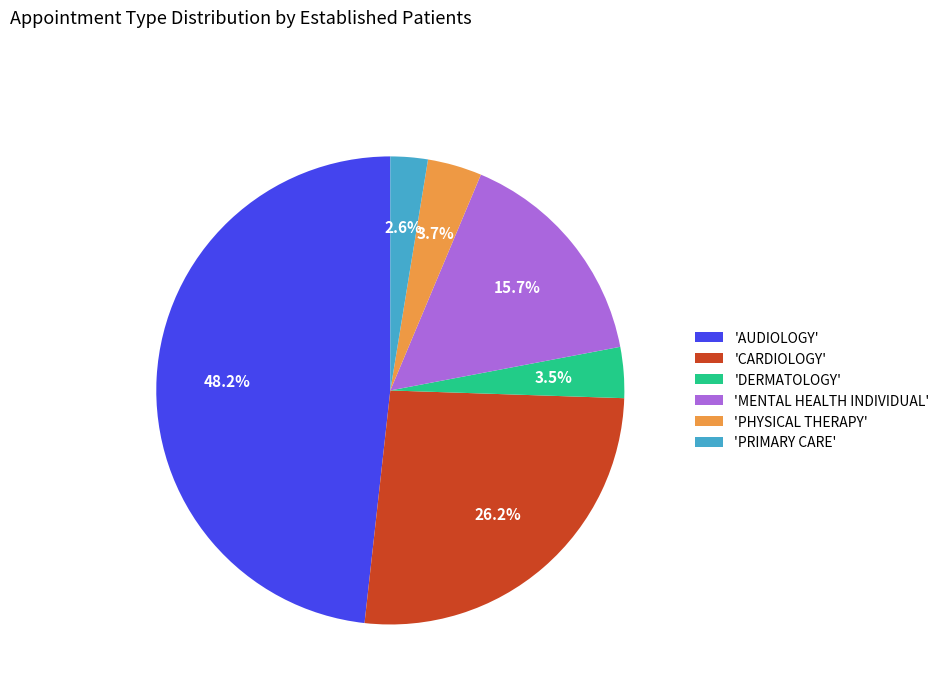

Which slice is the largest?

'AUDIOLOGY'